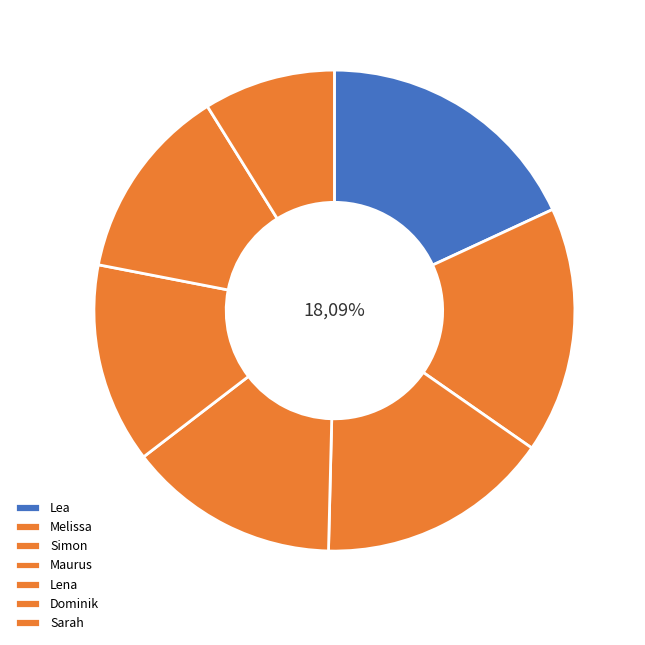

What percentage do Maurus and Simon together represent?

29.9%